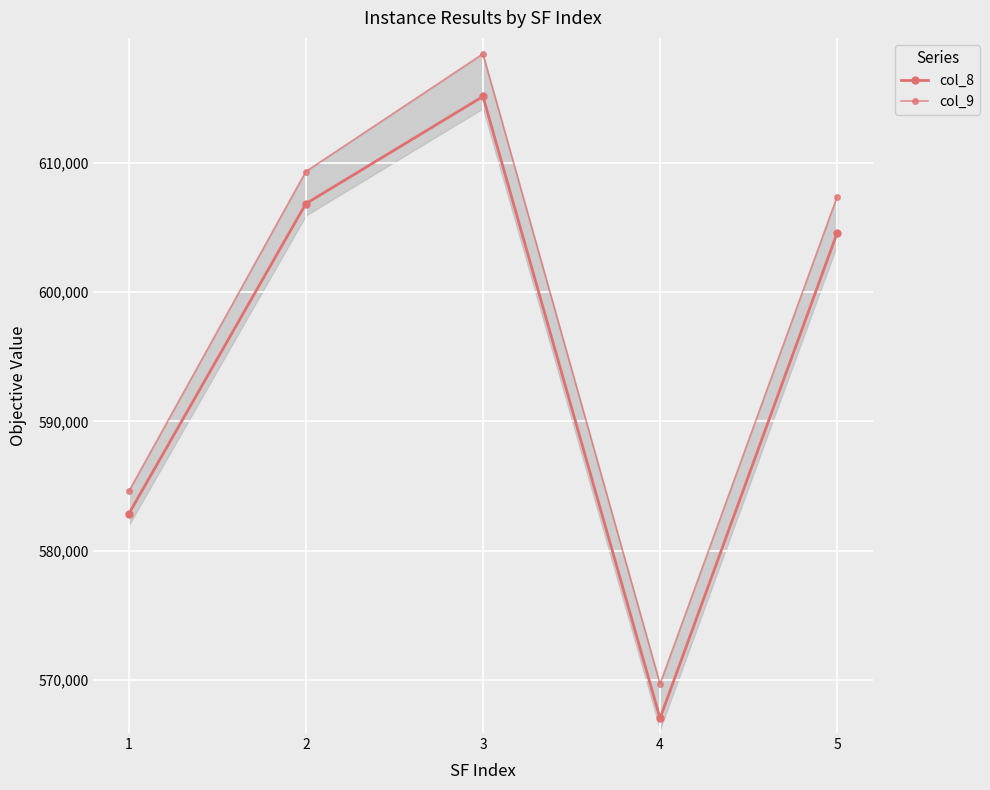

List the series in order of their overall mean, lowest first.

col_8, col_9